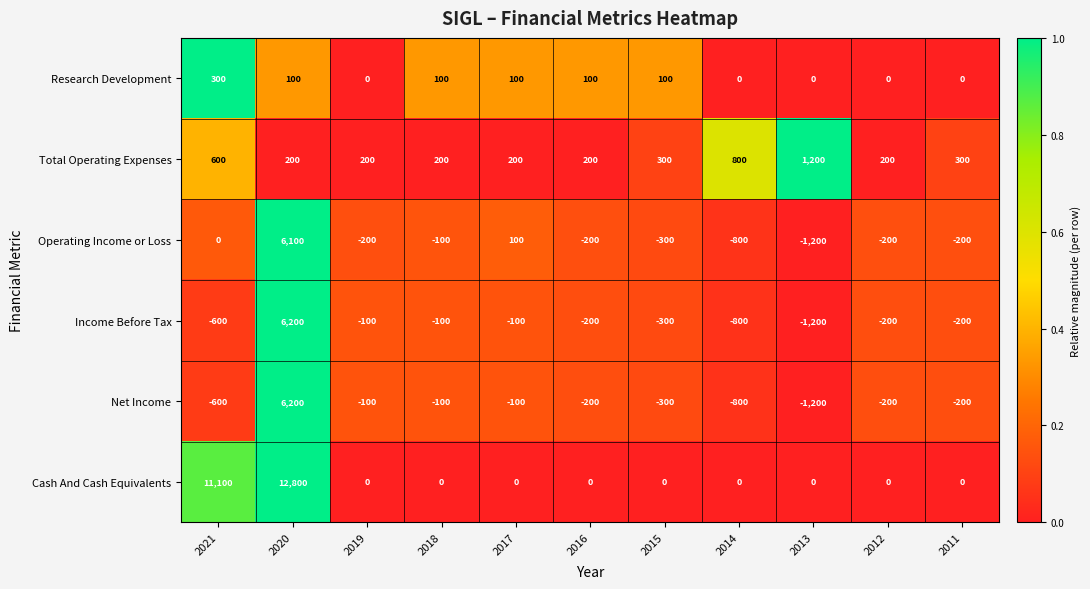

What is the total value across all series at 2017?

200